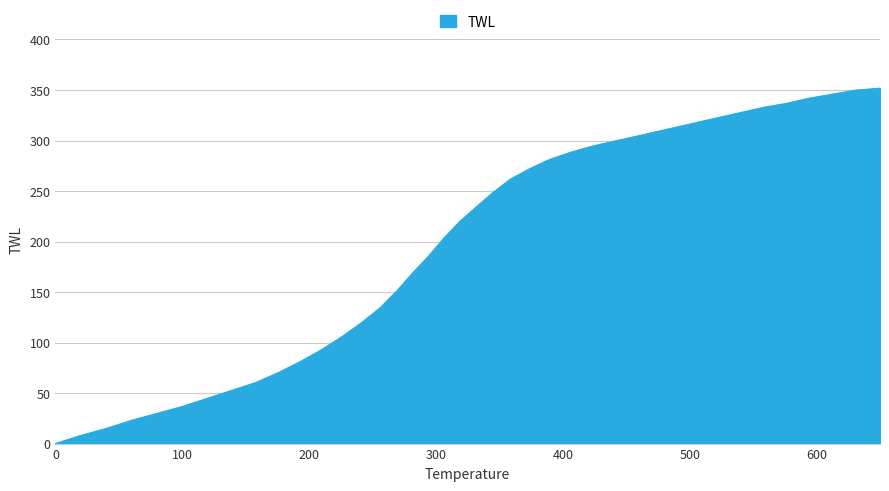

Where is the data nearest to the value 175?

281.6